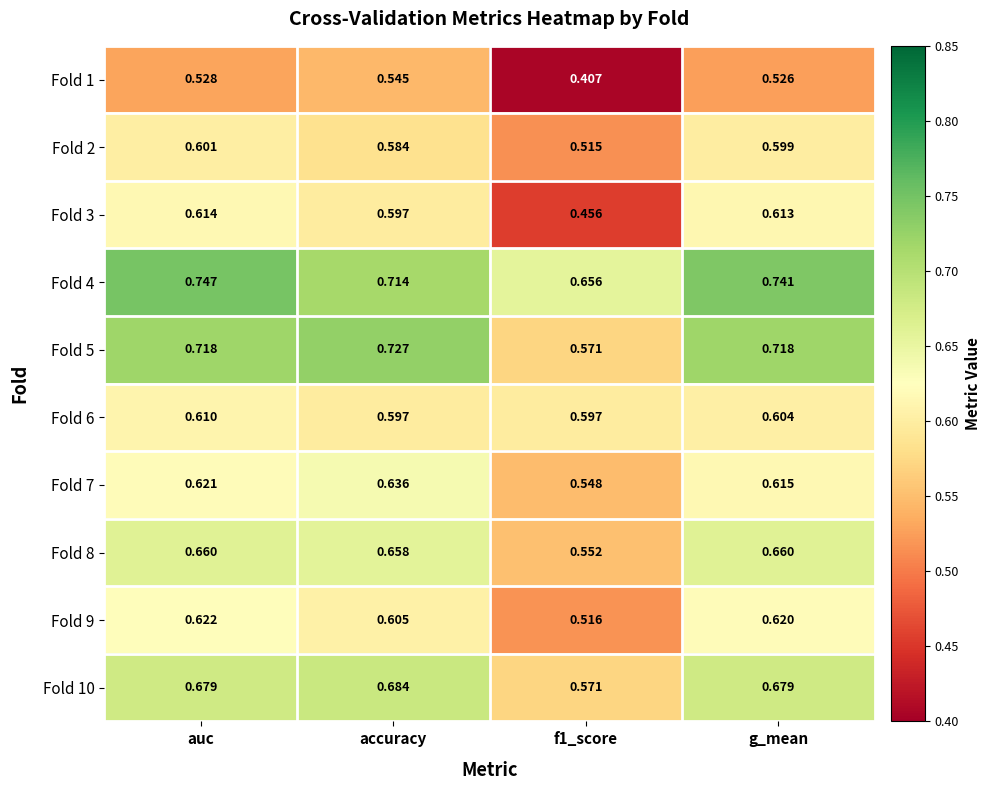

At which category is the sum across all series the highest?

auc